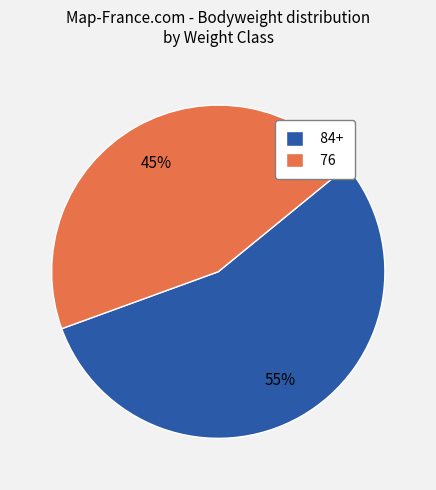

Count the number of slices in the pie.

2